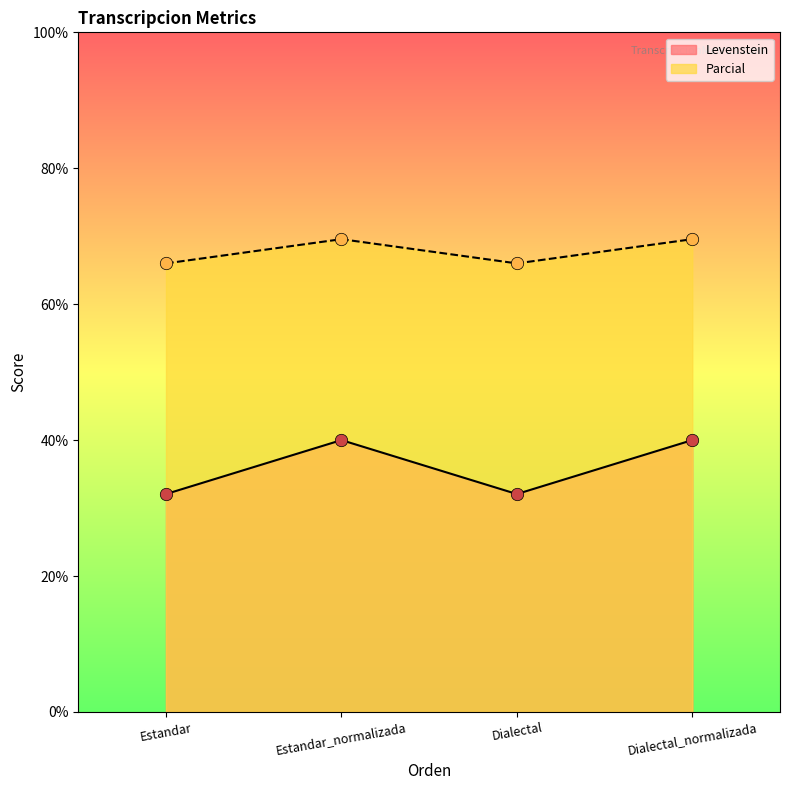

Which series has the largest Y range (max minus min)?

Parcial